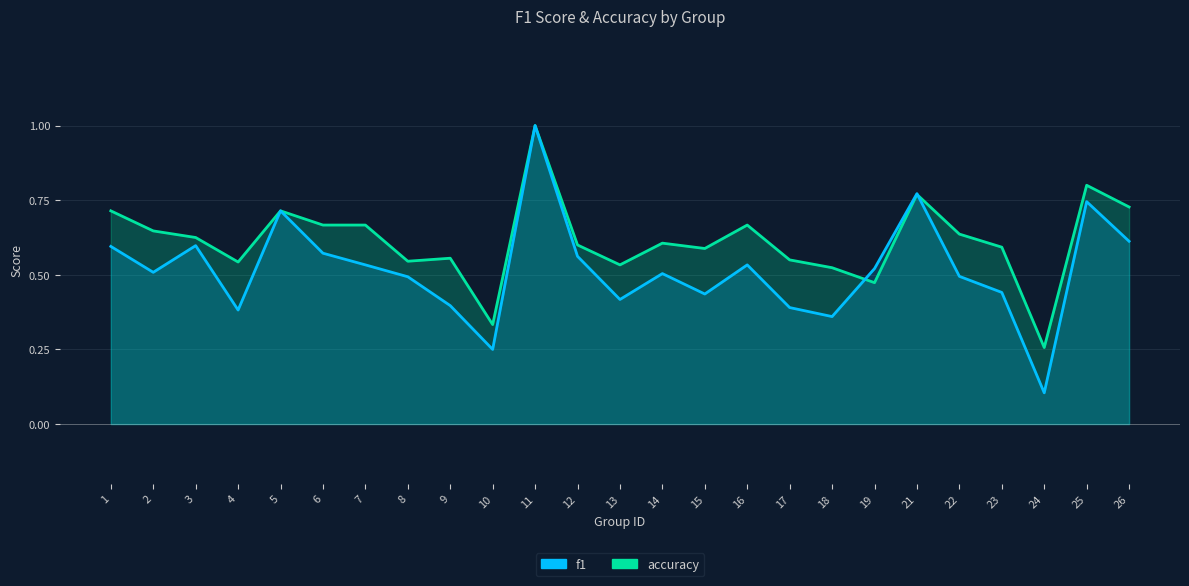

The value of accuracy at 17 is 0.6. True or false?

True